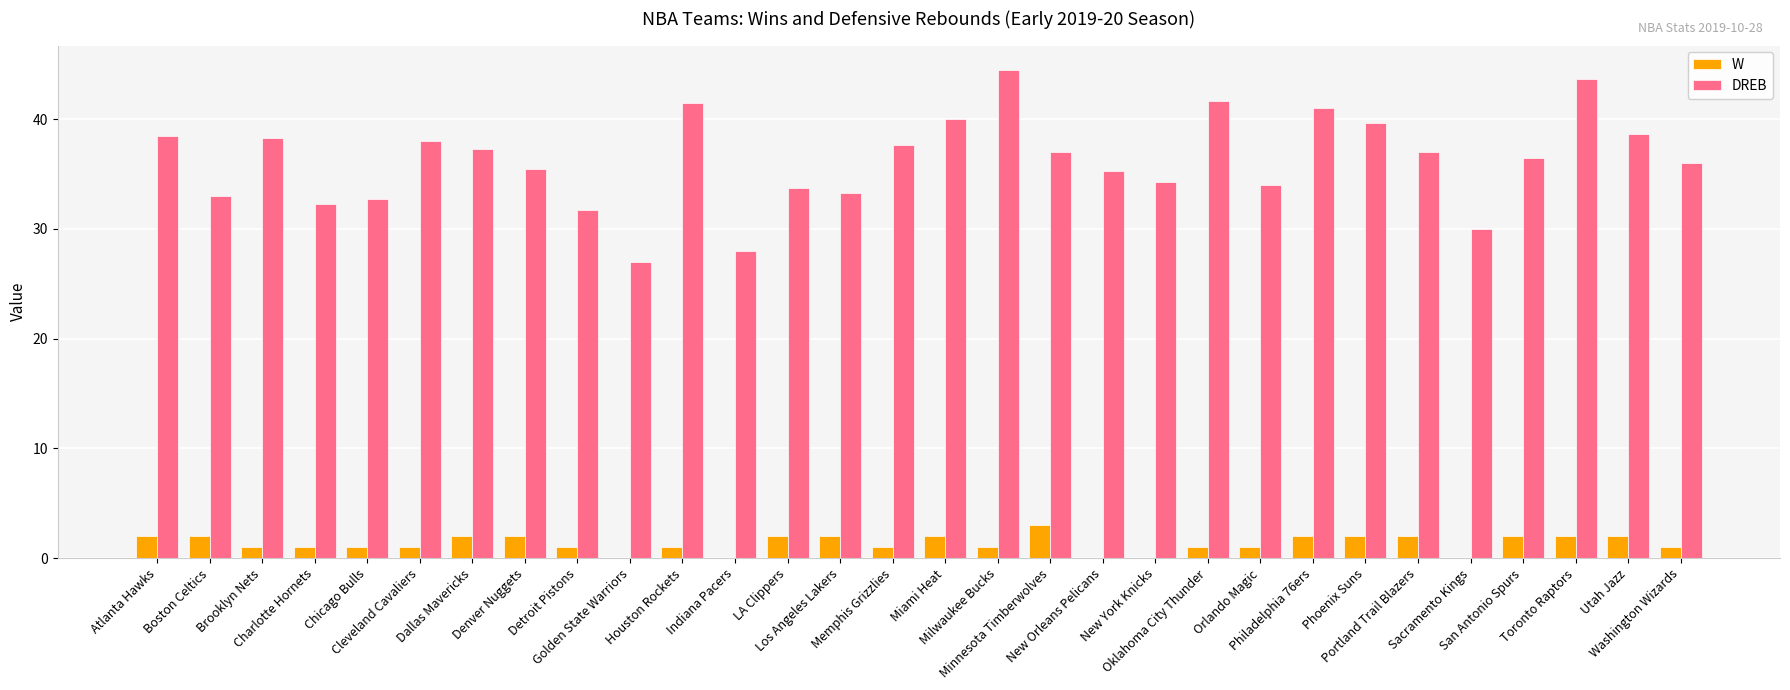

The value of DREB at Brooklyn Nets is 38.3. True or false?

True